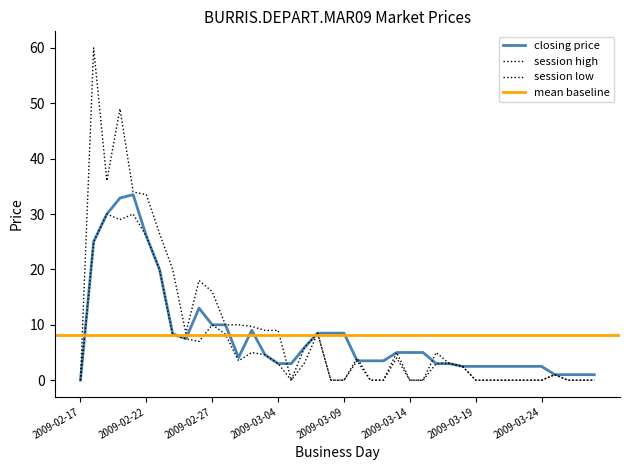

What is the greatest value displayed?

60.0